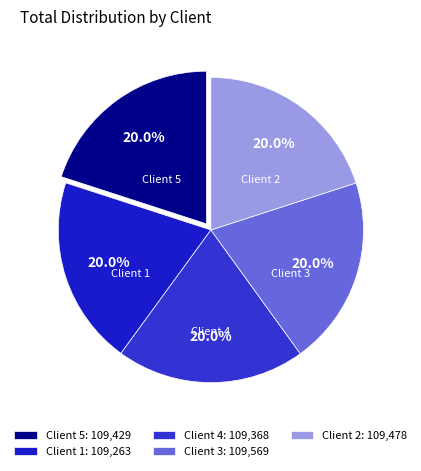

To the nearest percent, what portion does Client 4 represent?

20%